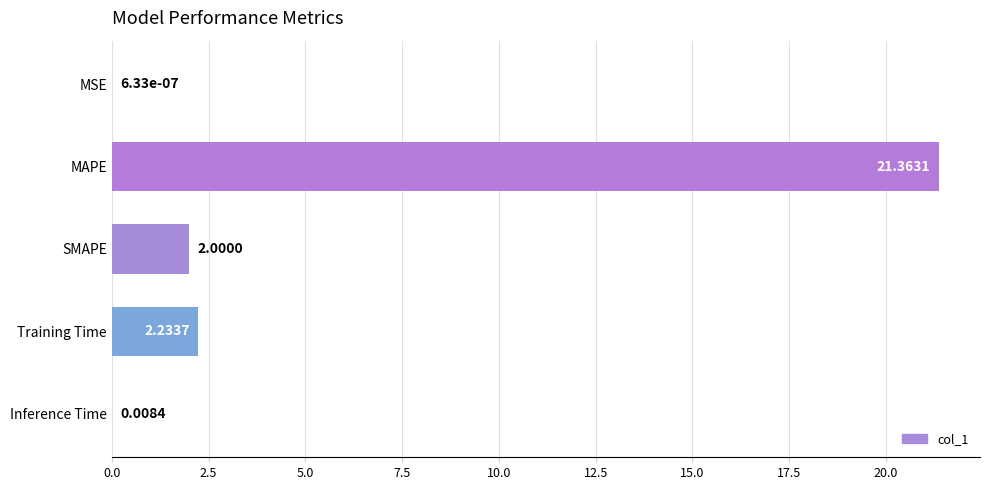

What is the sum of the values at SMAPE and Training Time?

4.2